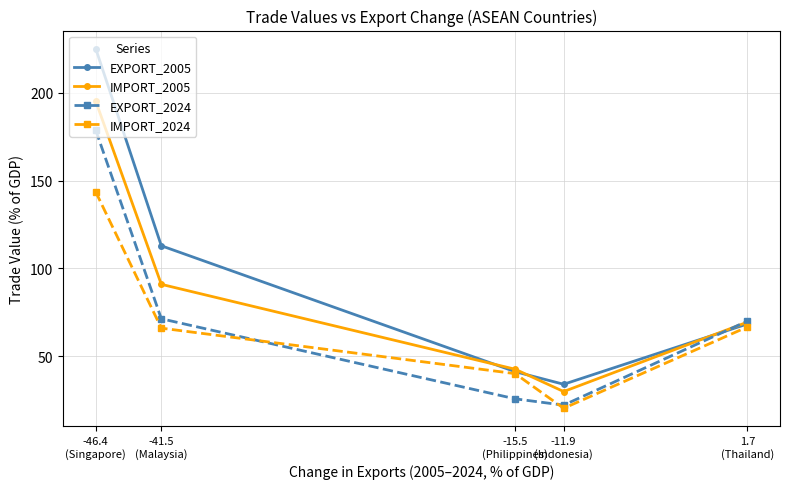

How many values in the EXPORT_2024 series are below 70?

2